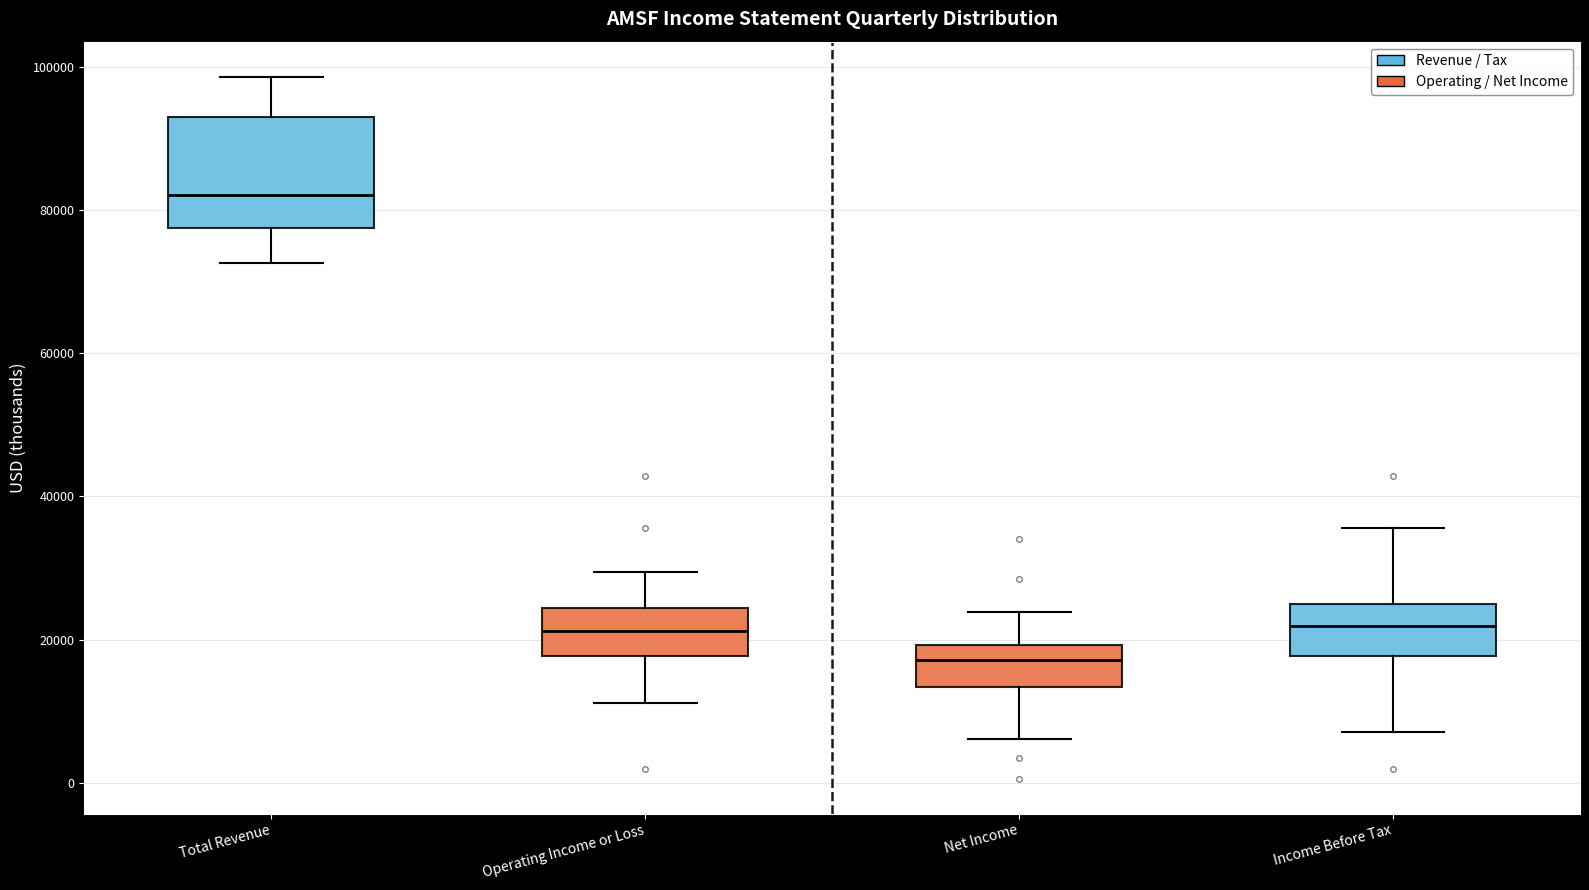

Reading left to right, read every box against the y-axis: the position of its median line, the range the box covers, and the ends of its whiskers. The values are not printed on the chart, so give them approximately, as read against the axis.

Total Revenue: median 82000, box 78000 to 92000, whiskers 72000 to 98000
Operating Income or Loss: median 22000, box 18000 to 24000, whiskers 12000 to 30000
Net Income: median 18000, box 14000 to 20000, whiskers 6000 to 24000
Income Before Tax: median 22000, box 18000 to 24000, whiskers 8000 to 36000